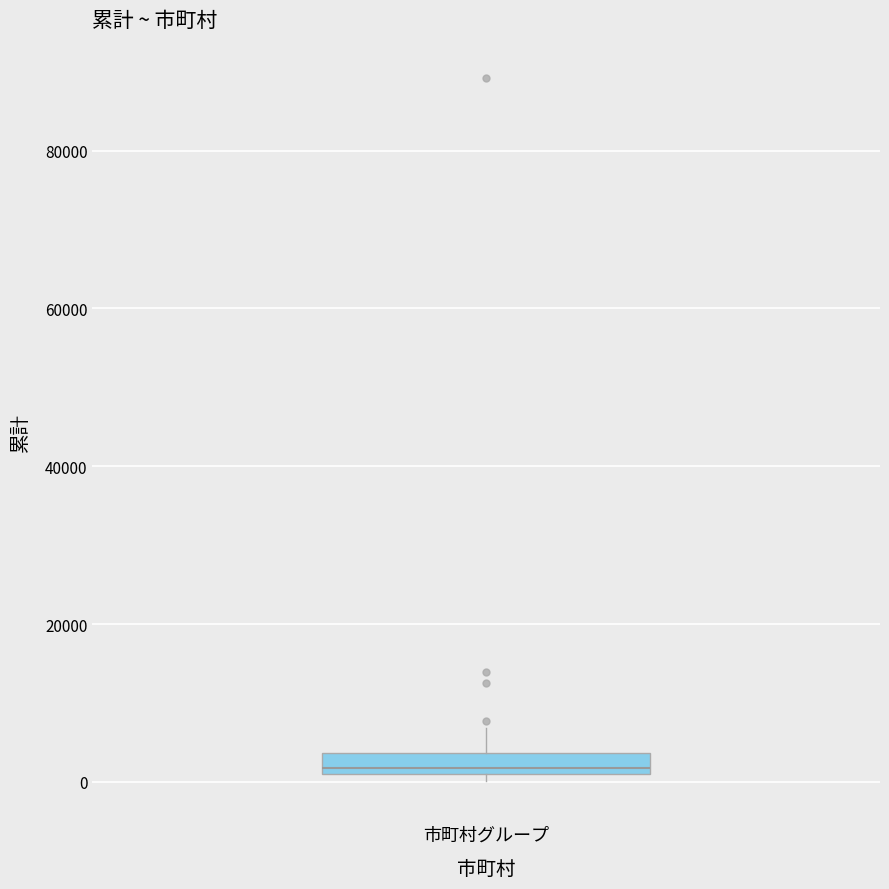

Where does the upper whisker of the box for 市町村グループ end on the y-axis? The values are not printed on the chart, so give them approximately, as read against the axis.

6000